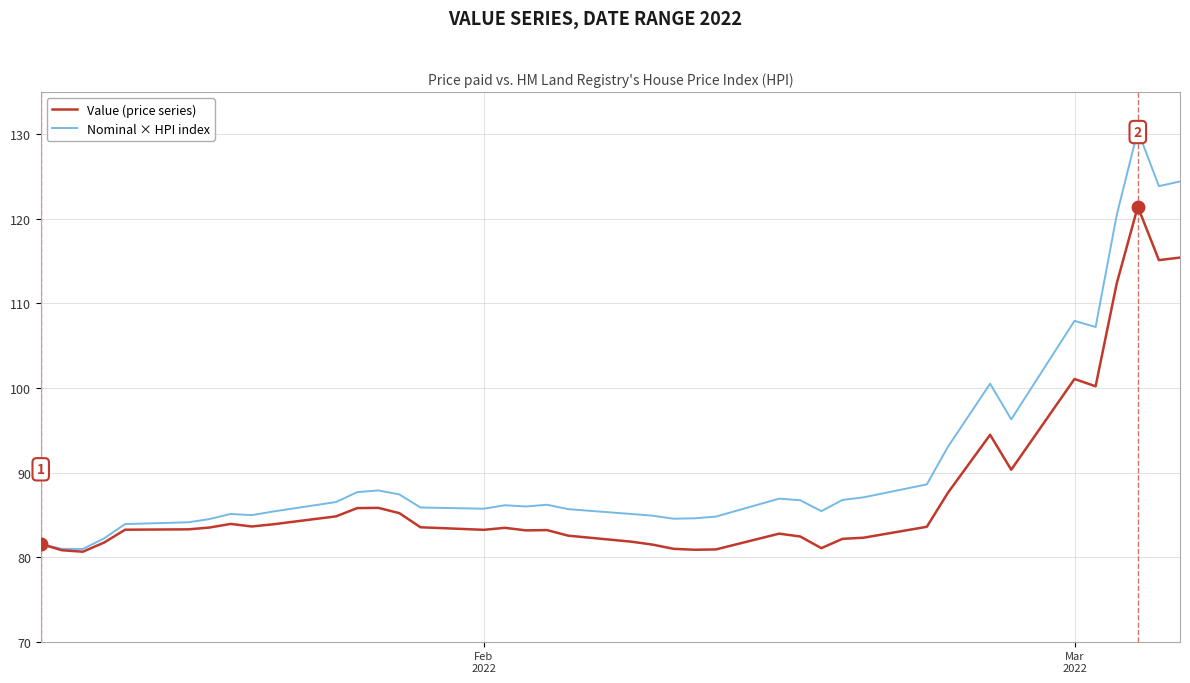

What is the greatest value displayed?

130.4